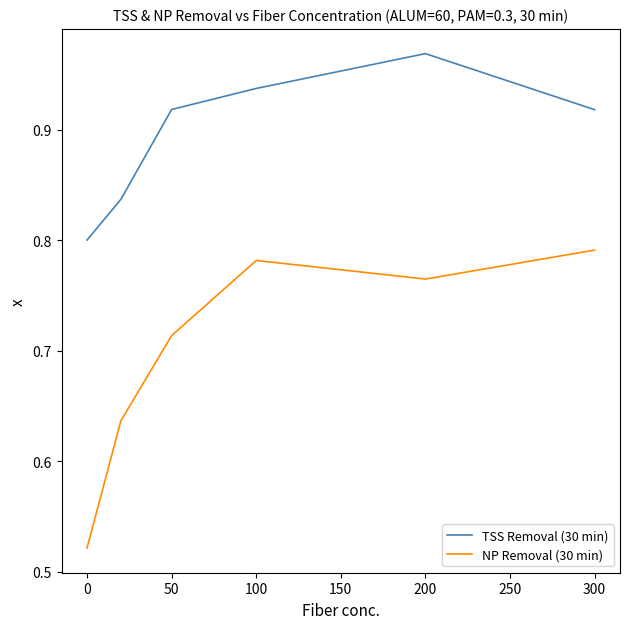

True or false: TSS Removal (30 min) and NP Removal (30 min) cross at least once.

False